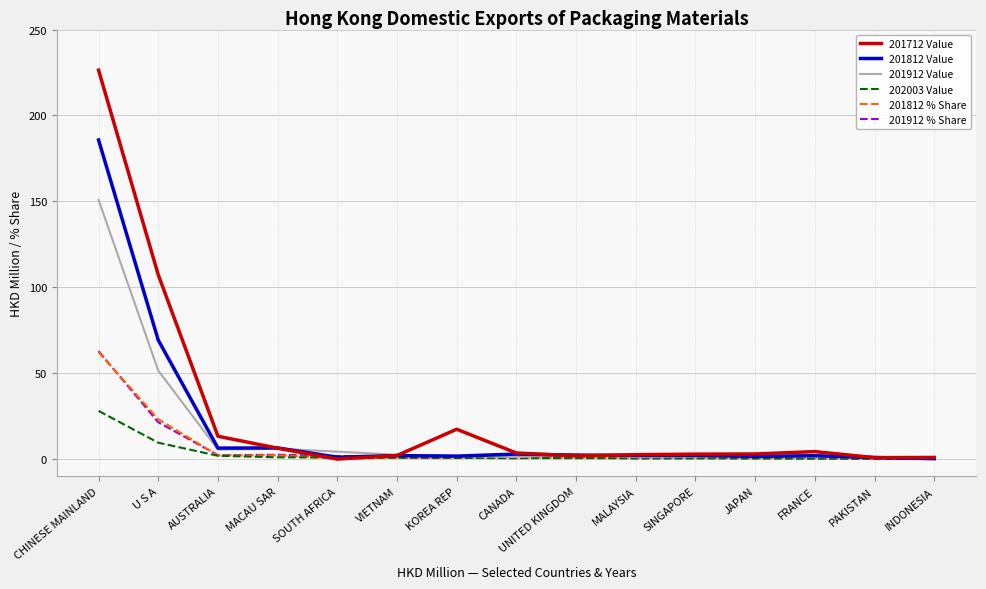

Where is 201812 % Share nearest to the value 31?

U S A